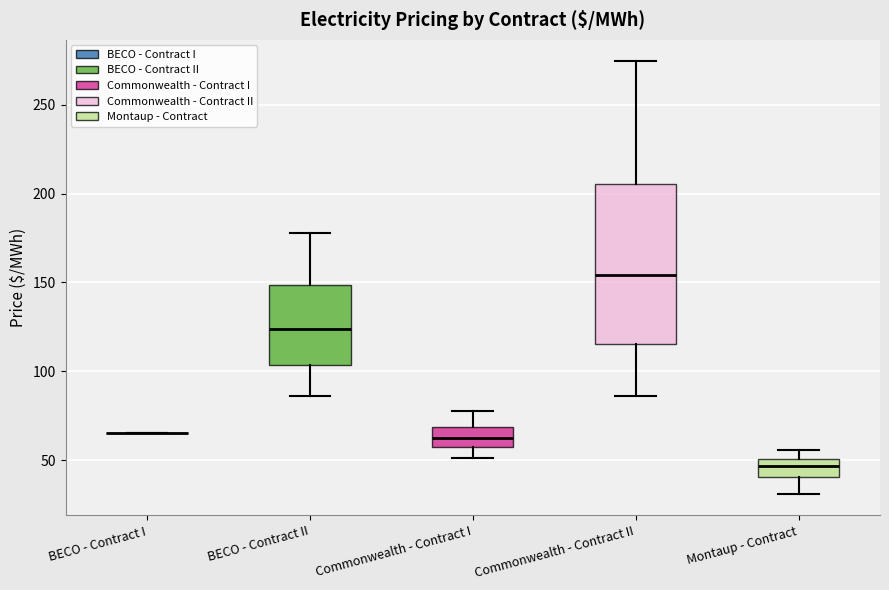

Reading left to right, transcribe this box plot: for each box, give where its median line is, the range the box spans, and where its two whiskers end, as read against the y-axis. The values are not printed on the chart, so give them approximately, as read against the axis.

BECO - Contract I: box collapsed to a line at 65, whiskers 65 to 65
BECO - Contract II: median 125, box 105 to 150, whiskers 85 to 180
Commonwealth - Contract I: median 65, box 55 to 70, whiskers 50 to 75
Commonwealth - Contract II: median 155, box 115 to 205, whiskers 85 to 275
Montaup - Contract: median 45, box 40 to 50, whiskers 30 to 55